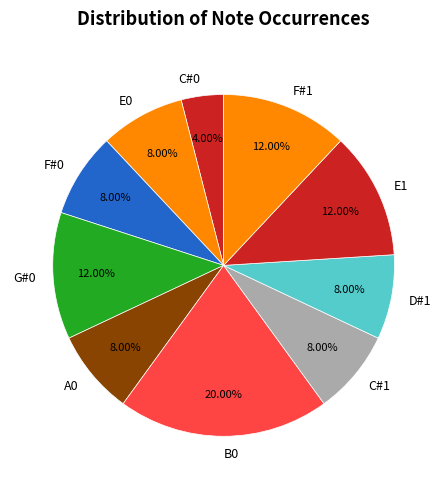

Is F#1 the majority of the pie?

No